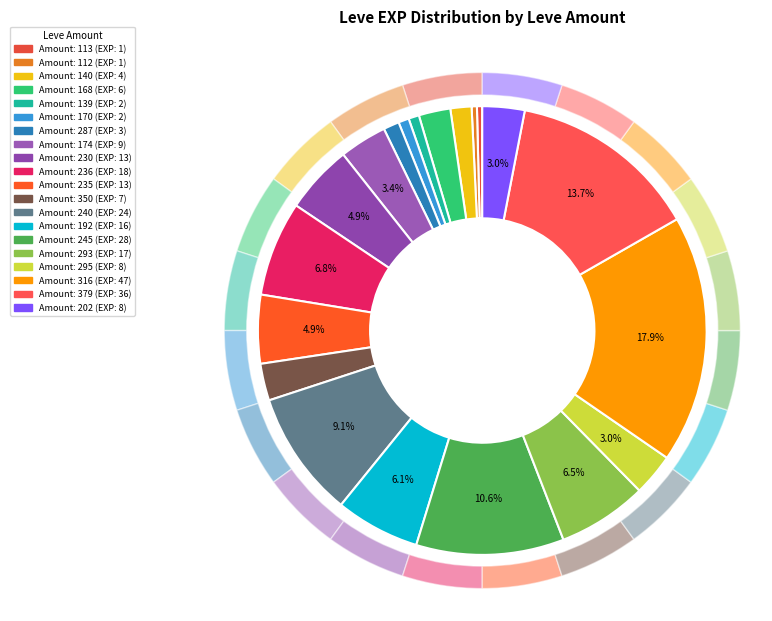

Is there any slice that represents more than half of the pie?

No